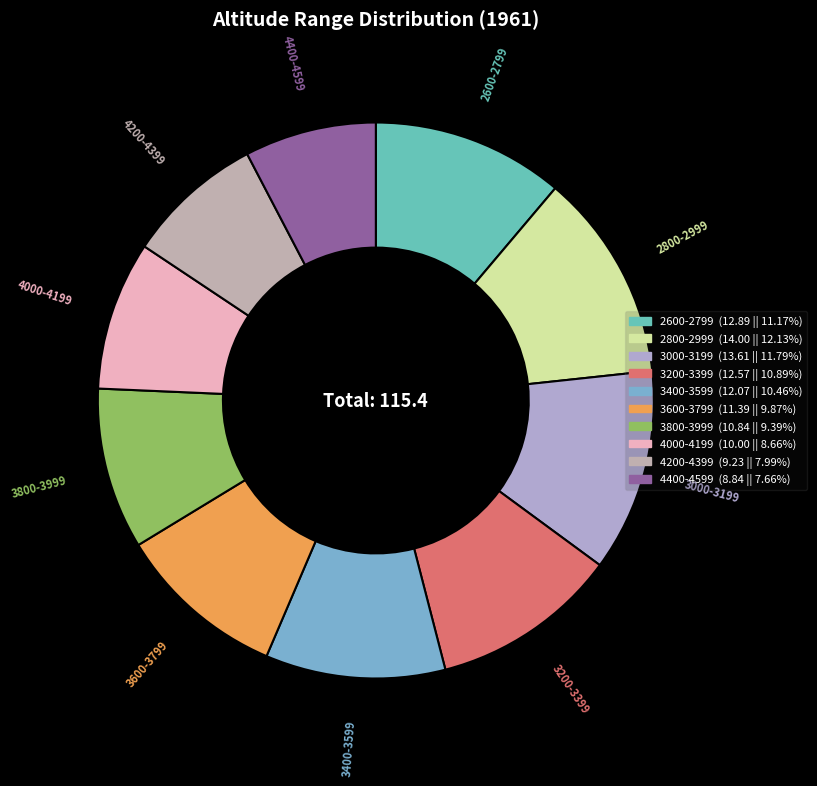

Is 3200-3399 the majority of the pie?

No